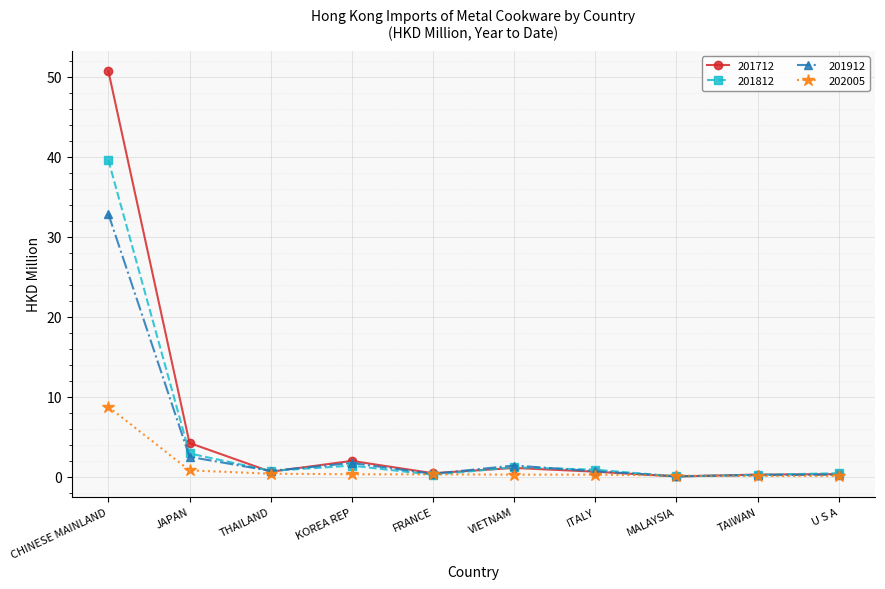

List the series in order of their peak value, lowest first.

202005, 201912, 201812, 201712